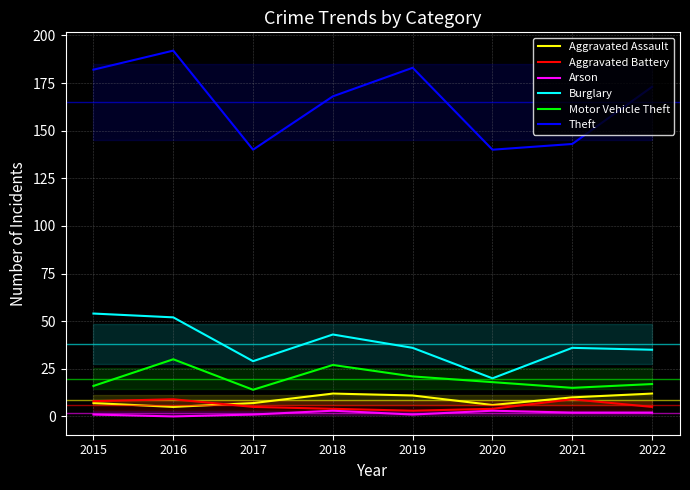

How many data points in Aggravated Battery are above 5?

3